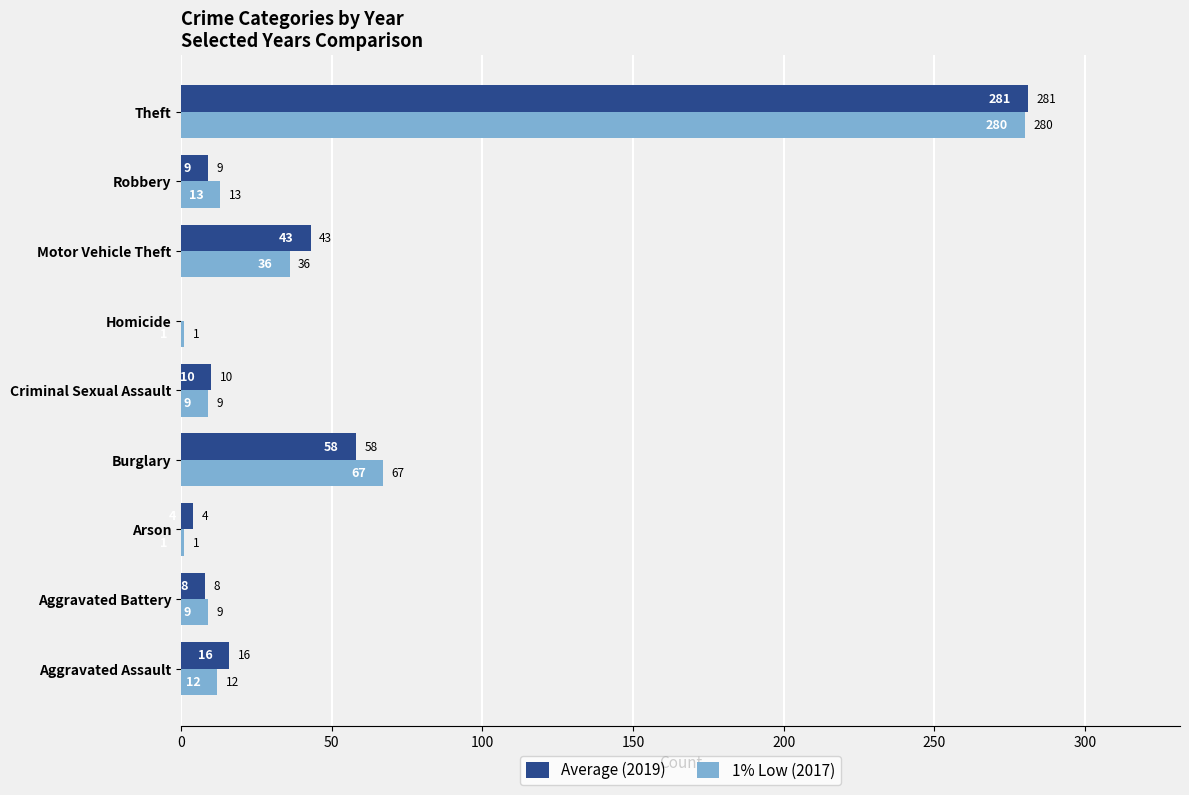

Which series changed the most between Homicide and Robbery?

1% Low (2017)